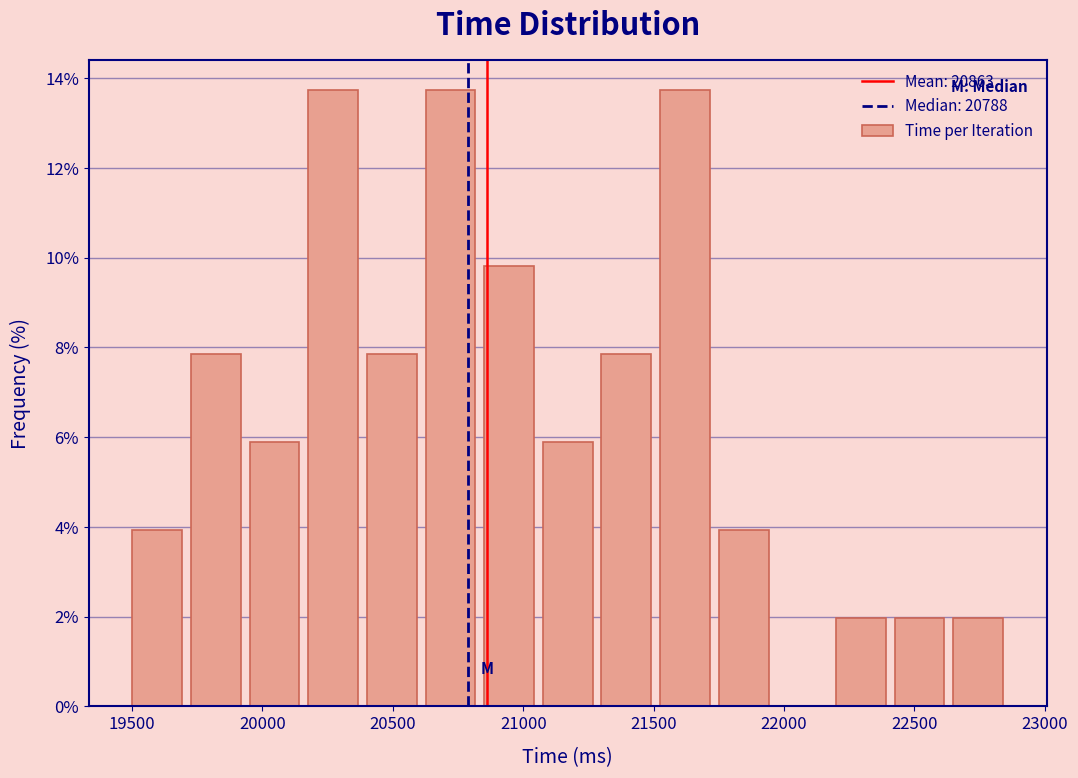

Reading left to right, list every bar in this chart as the range it spans on the x-axis followed by its height. Neither the bar edges nor the heights are printed on the chart, so give them approximately, as read against the axes.

19500 to 19700: 4.0
19700 to 19950: 7.8
19950 to 20150: 5.8
20150 to 20400: 13.8
20400 to 20600: 7.8
20600 to 20850: 13.8
20850 to 21050: 9.8
21050 to 21300: 5.8
21300 to 21500: 7.8
21500 to 21750: 13.8
21750 to 21950: 4.0
21950 to 22200: 0
22200 to 22400: 2.0
22400 to 22650: 2.0
22650 to 22850: 2.0